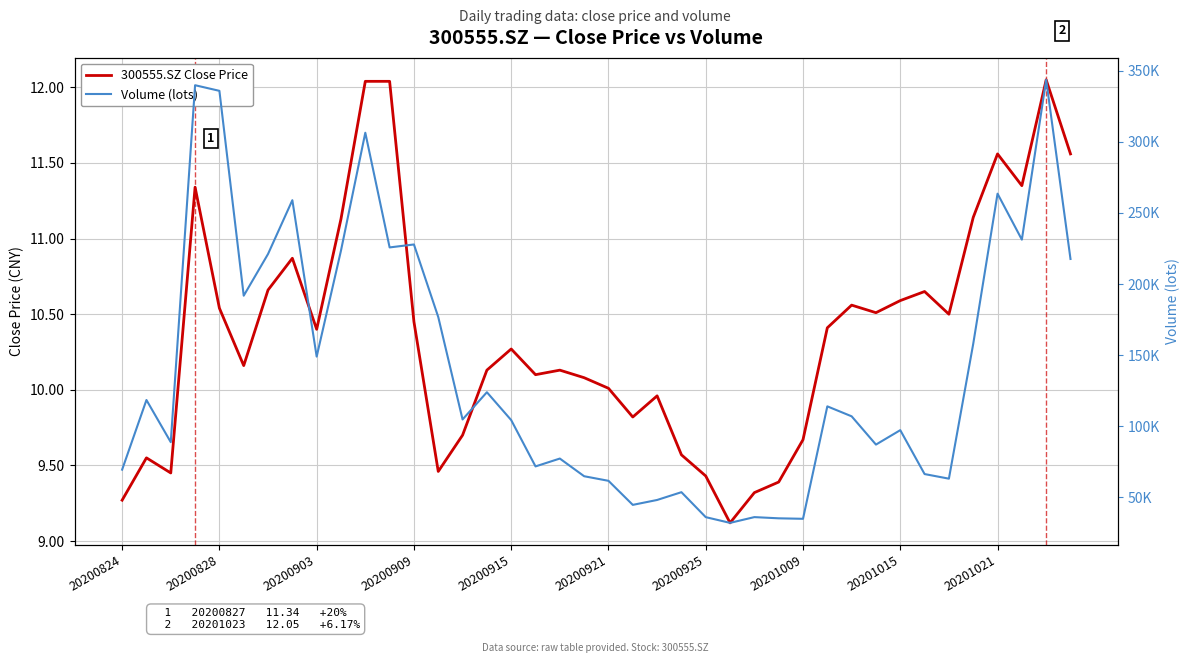

Which series has the widest spread of values?

Volume (lots)